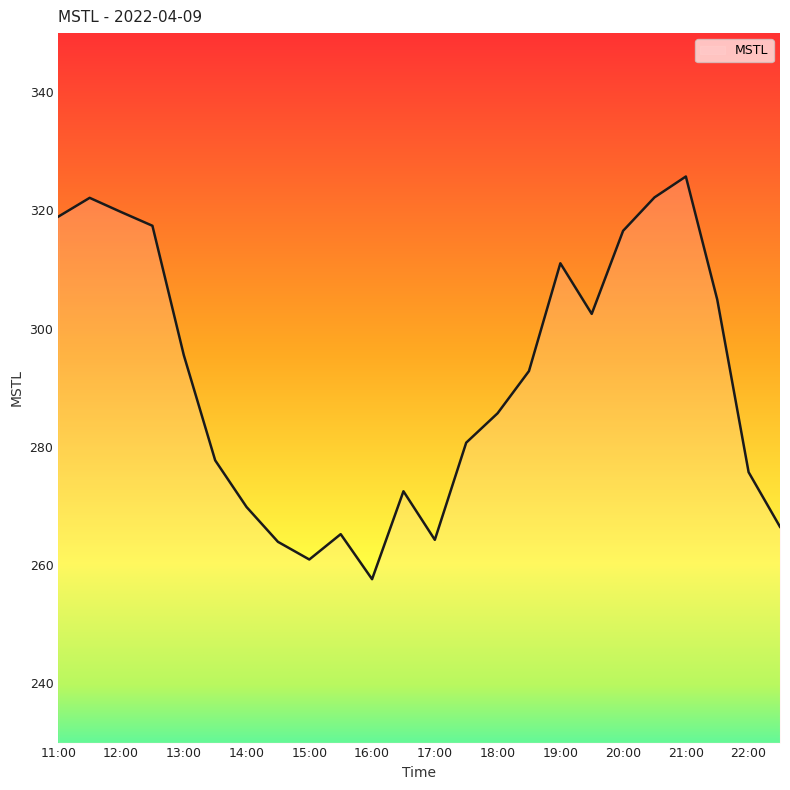

What is the difference between the maximum and minimum values?

68.1